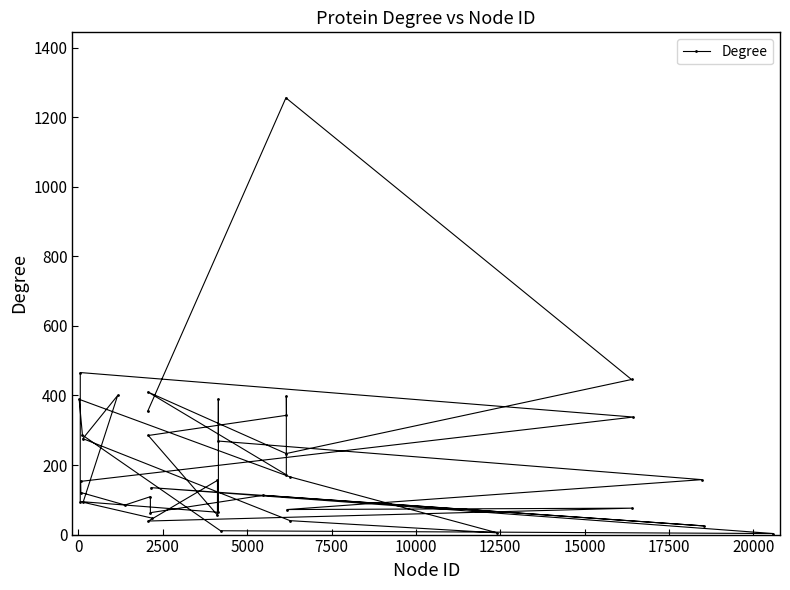

What is the greatest value displayed?

1256